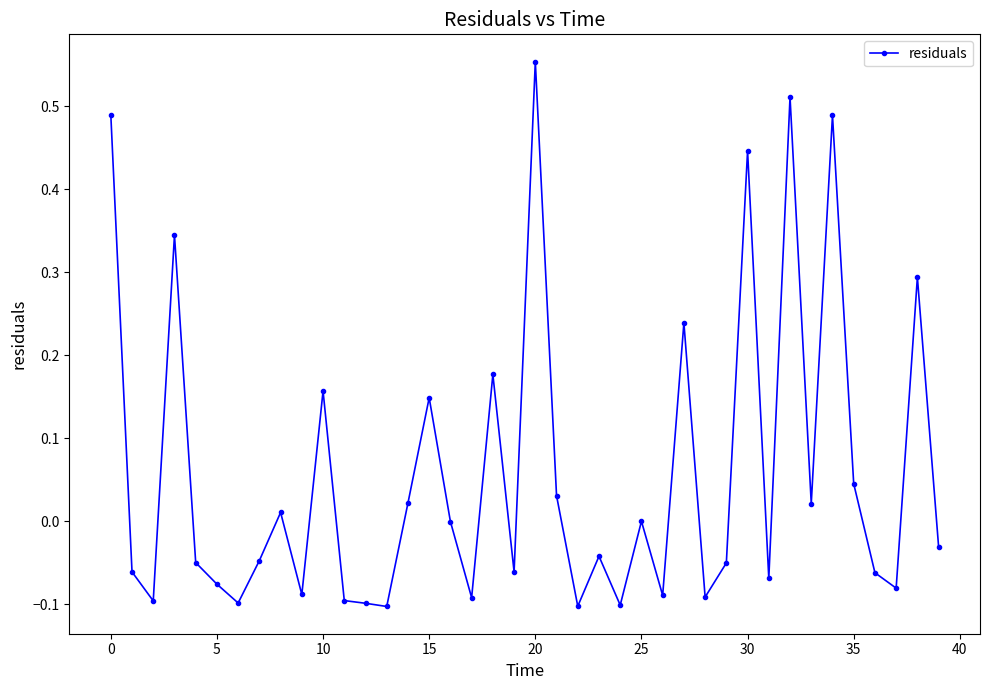

What is the difference between the maximum and minimum values?

0.7